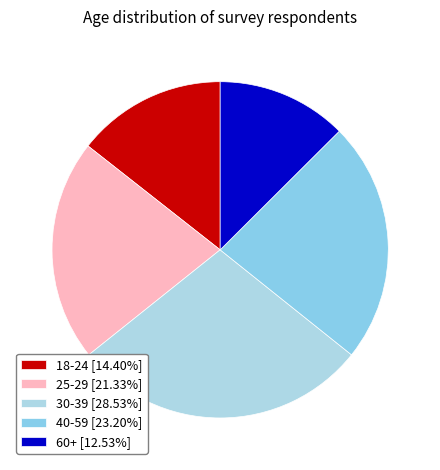

What is the ratio of the value at 18-24 to the value at 30-39?

0.5